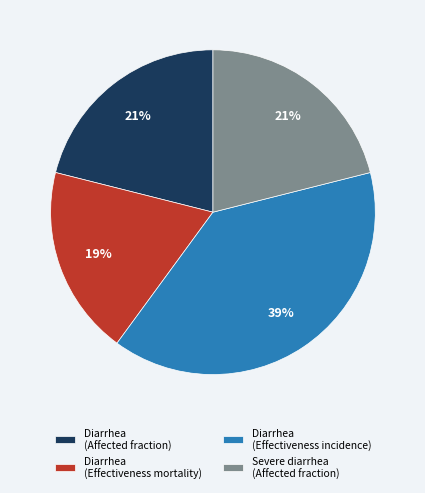

Between Diarrhea (Affected fraction) and Diarrhea (Effectiveness incidence), which is larger?

Diarrhea (Effectiveness incidence)